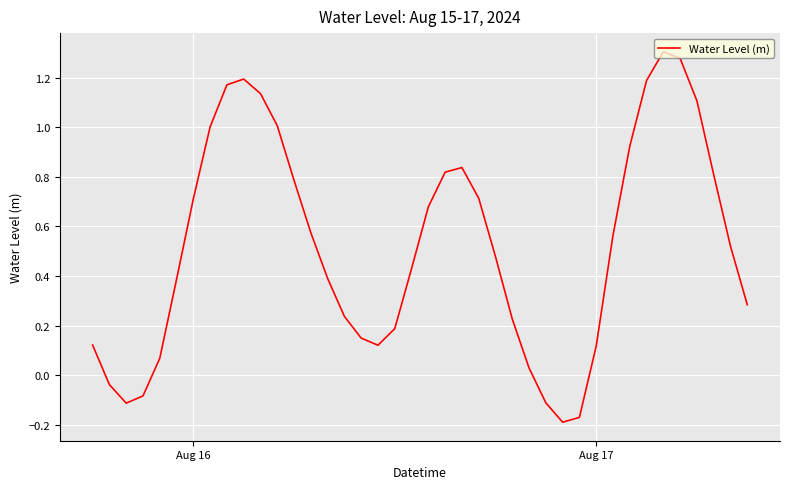

Does the chart have visible grid lines?

Yes